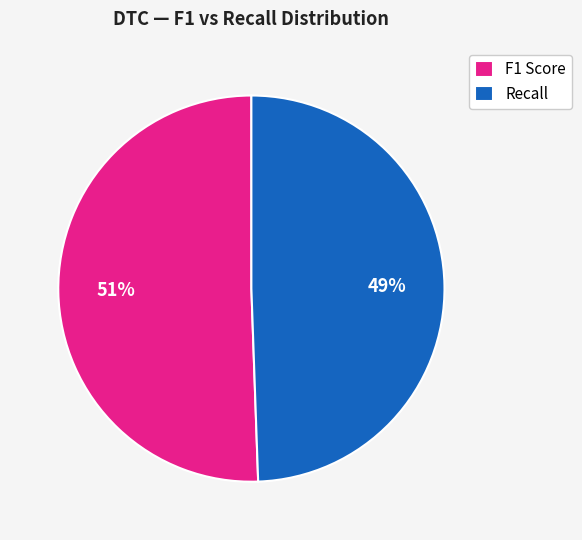

Is it true that F1 Score is 51% of the pie?

True